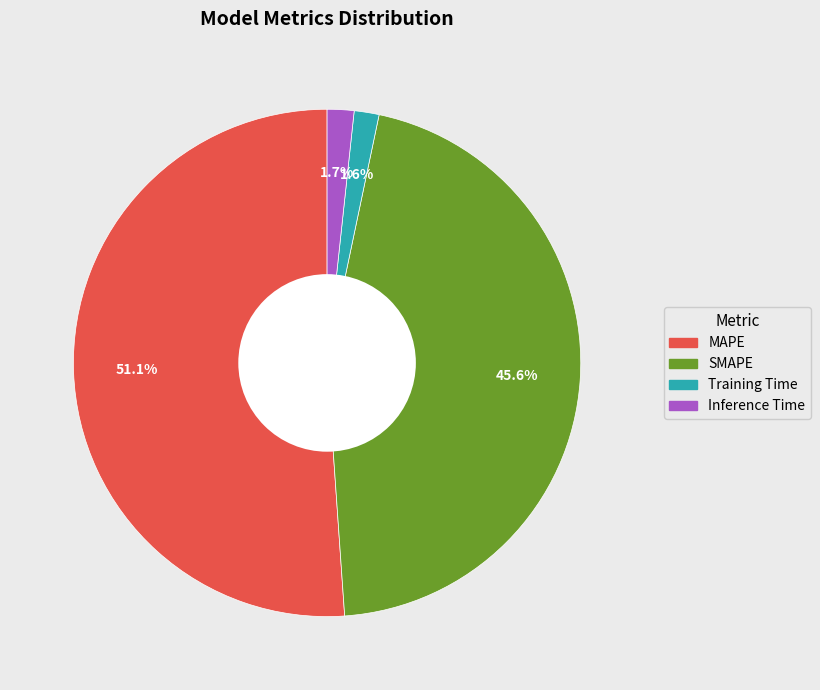

How many slices are in this pie chart?

4